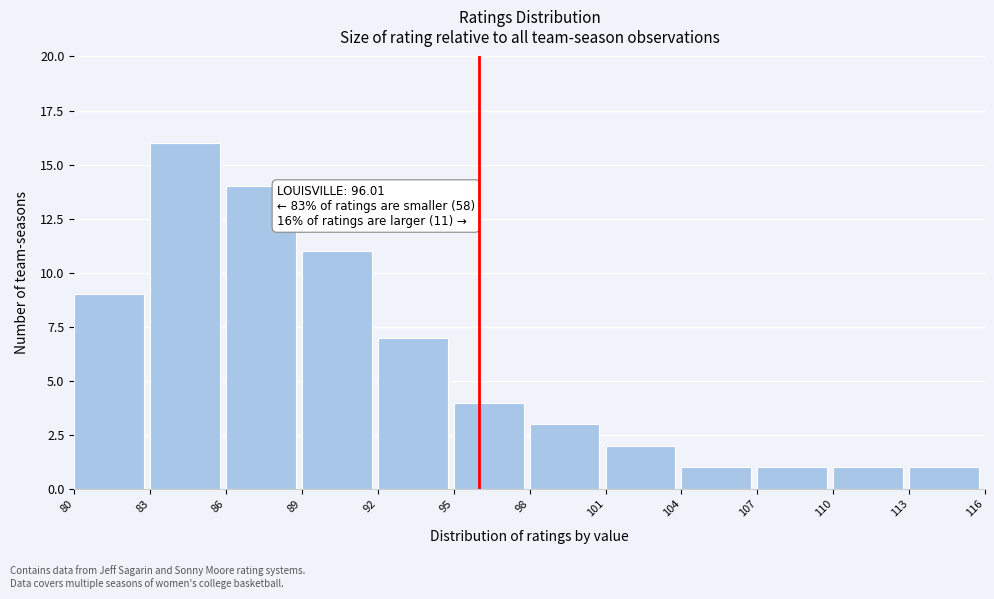

Which range on the x-axis has the tallest bar?

83 to 86